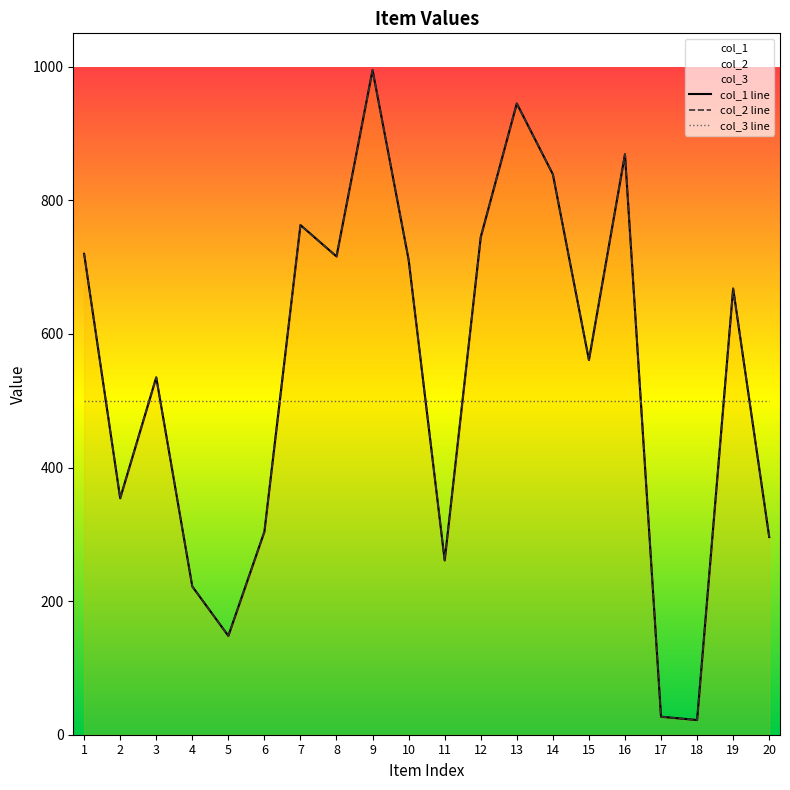

True or false: col_3 line has a value of 215 at 5.

False